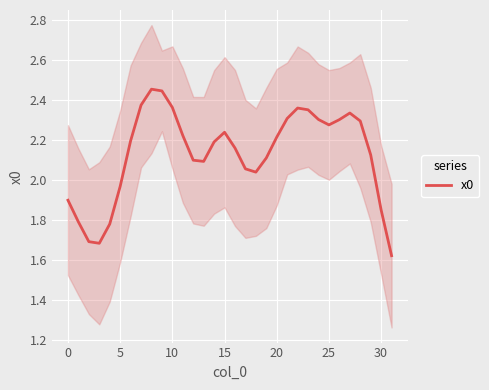

What is the label of the 7th point from the right?

25